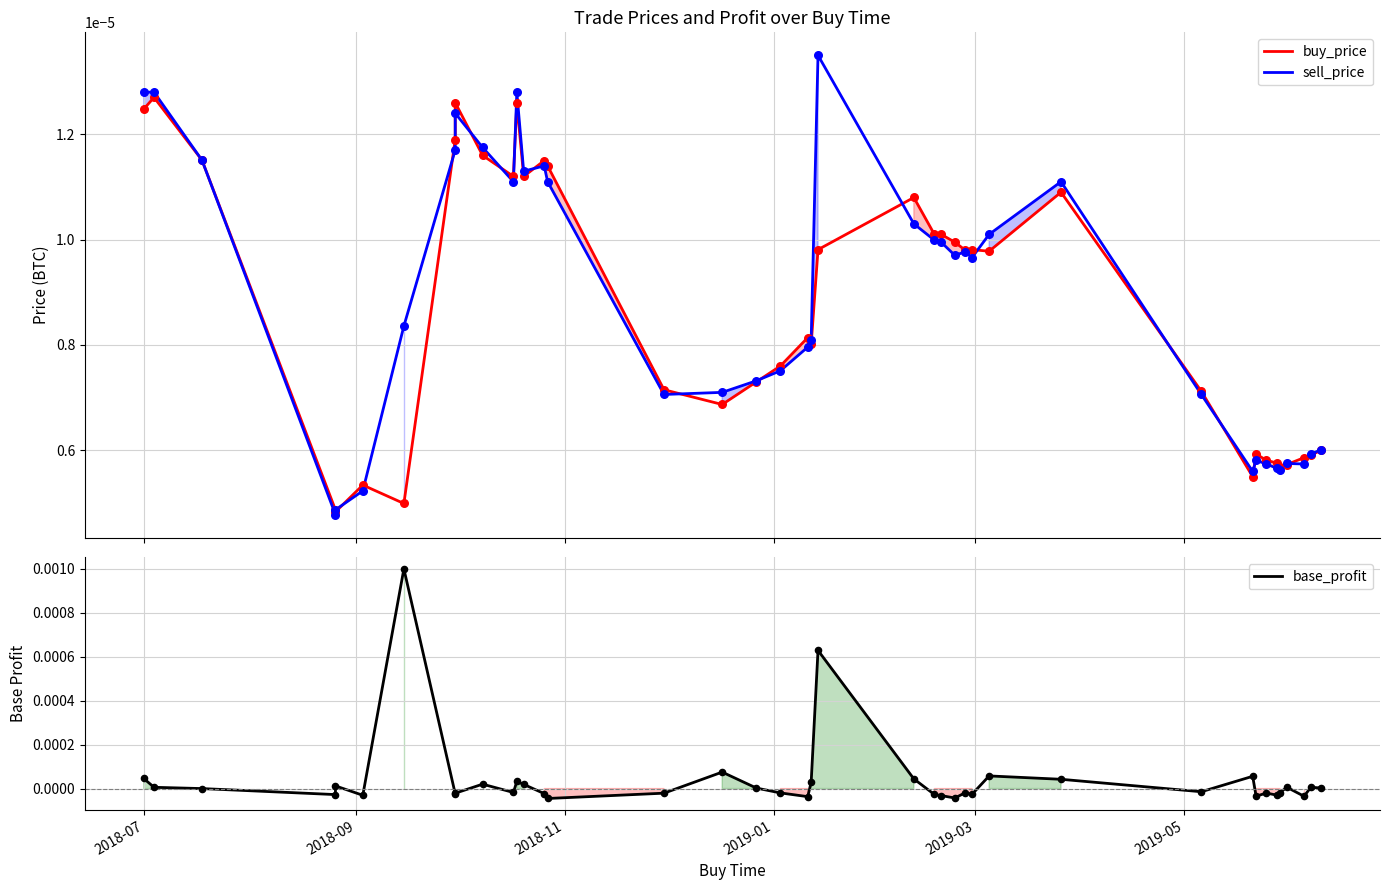

Is the value of buy_price at 2019-01 greater than the value of base_profit at 28?

No